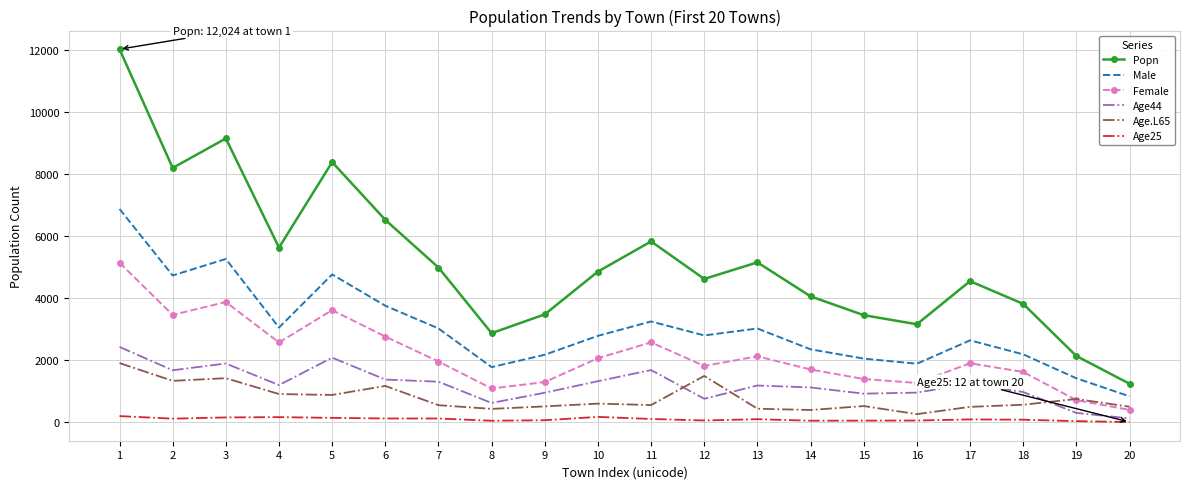

At which category does Age44 reach its first local valley?

2